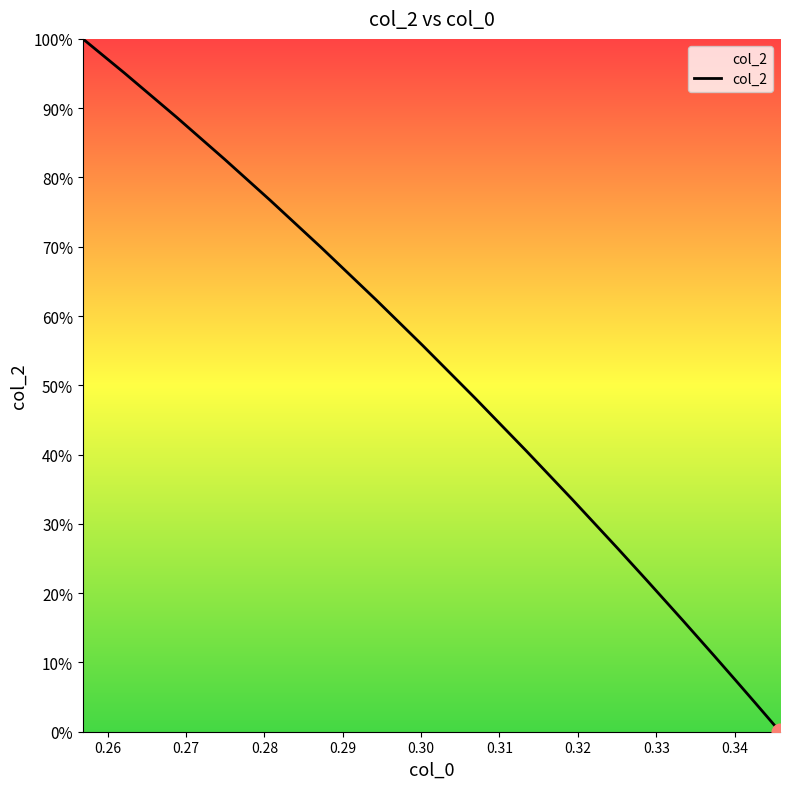

What is the value of the 9th point from the left?

26.5